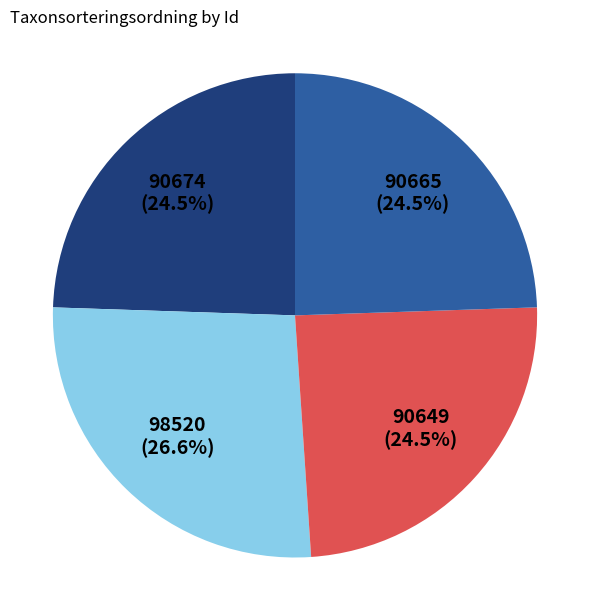

Does any single category account for the majority?

No